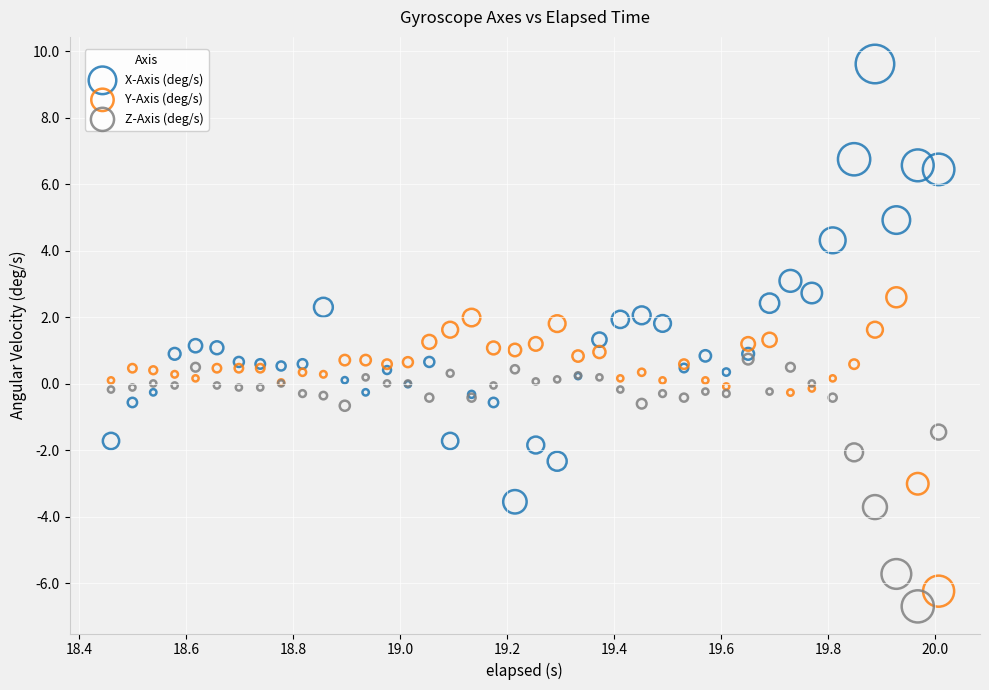

Which series has the widest spread of Y values?

X-Axis (deg/s)